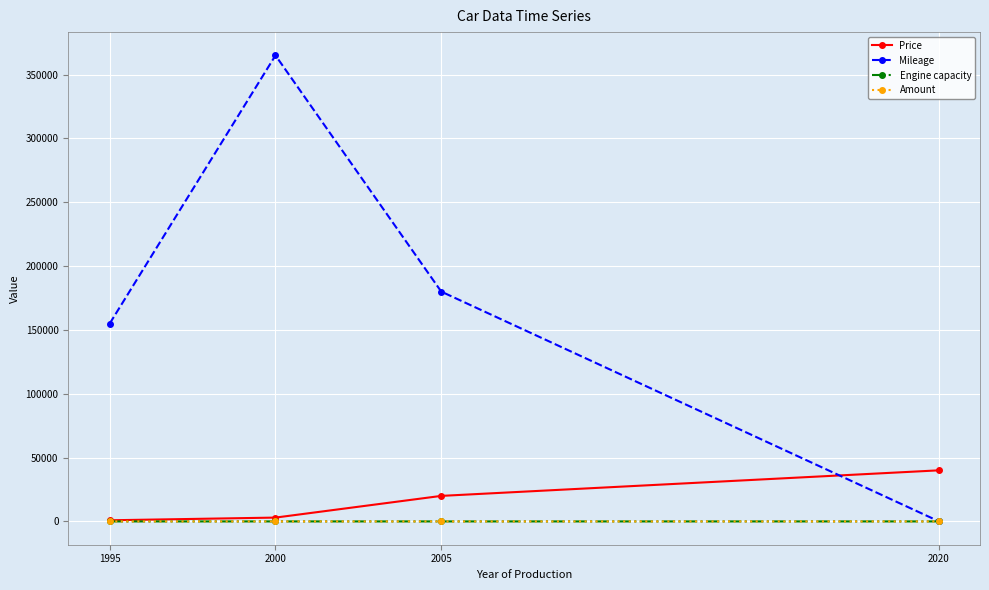

The value of Mileage at 2005 is 262694.4. True or false?

False